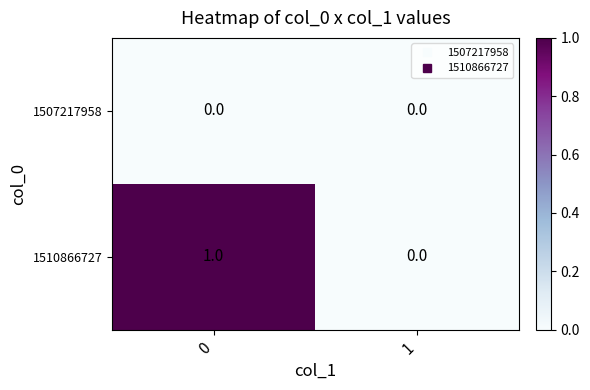

True or false: 1510866727 has a value of 0 at 1.

True